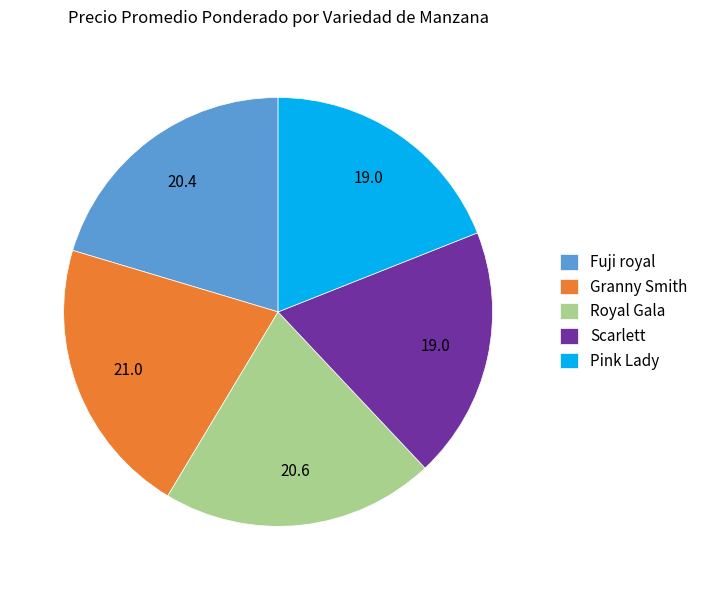

Which has a higher value, Scarlett or Granny Smith?

Granny Smith